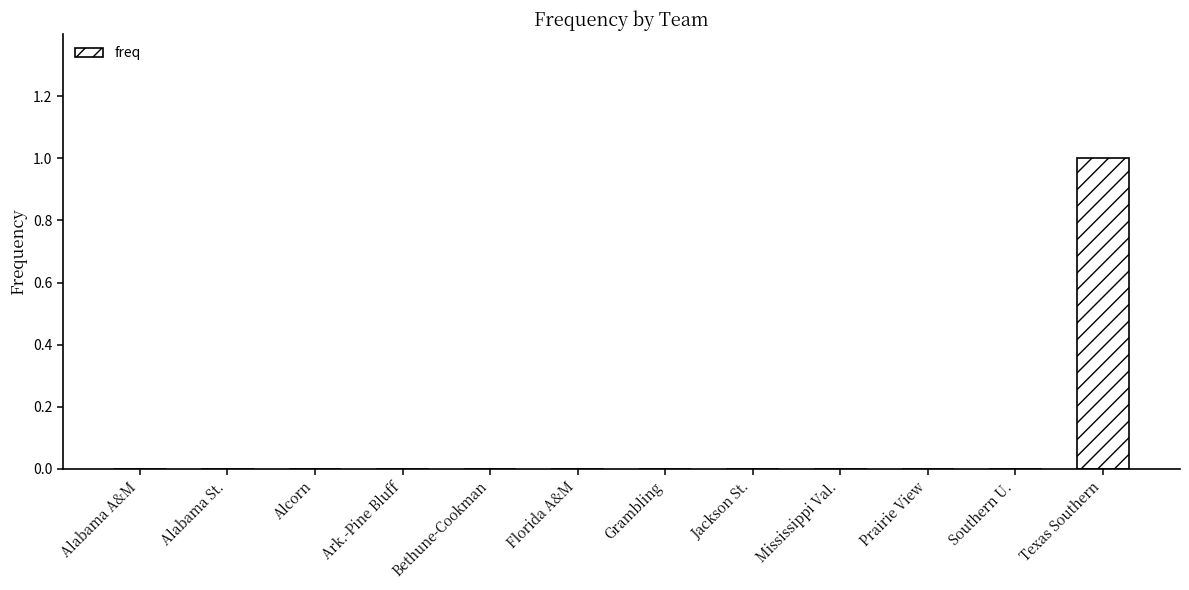

Which label corresponds to the largest value in the chart?

Texas Southern